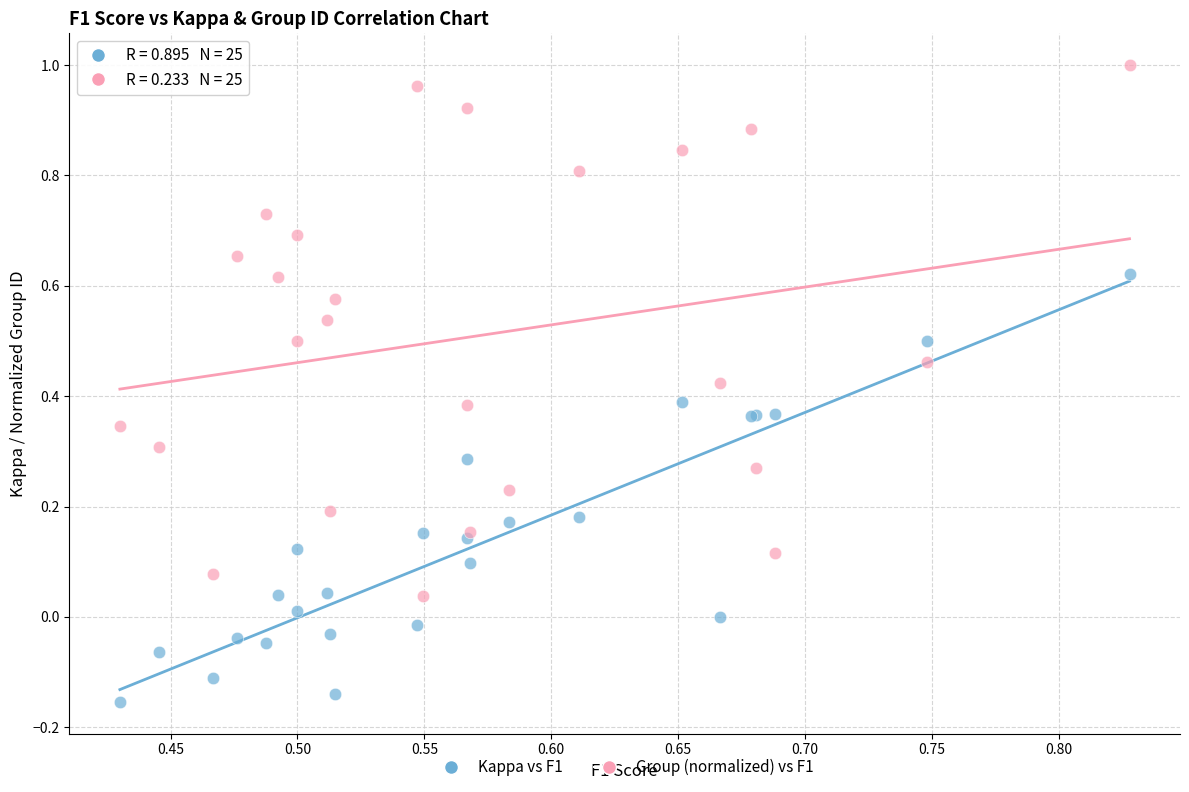

Which series has the widest spread of Y values?

Group (normalized) vs F1